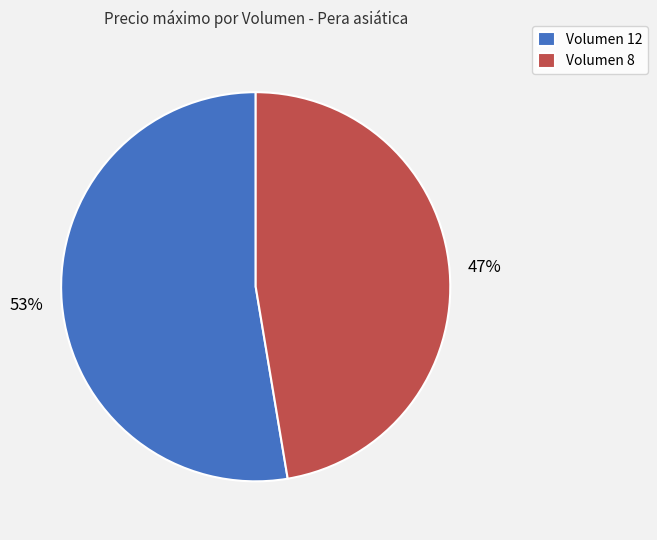

To the nearest percent, what is the combined percentage of Volumen 12 and Volumen 8?

100%